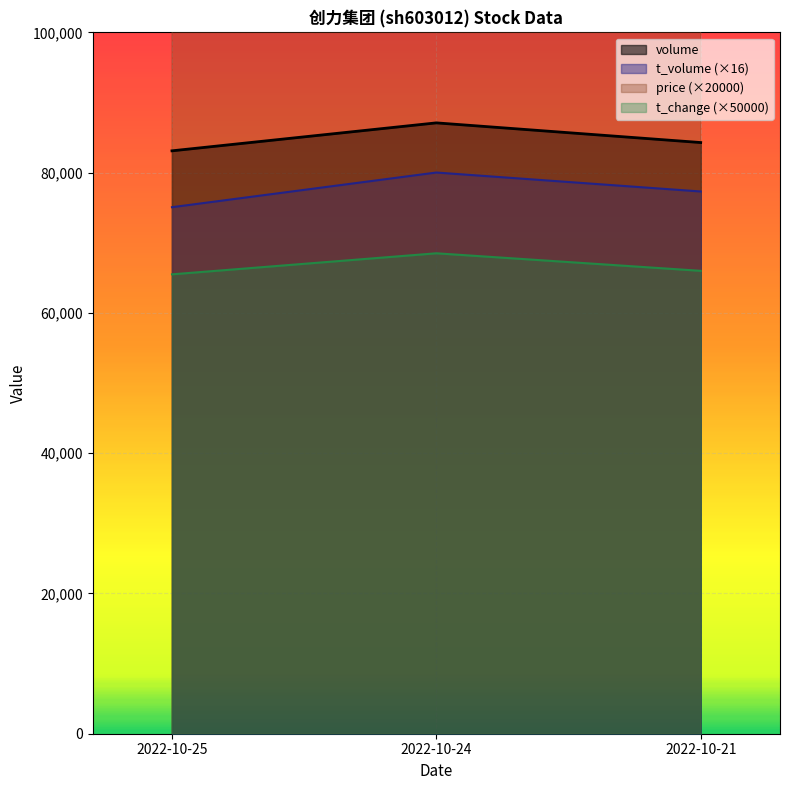

The value of price at 2022-10-24 is 113400. True or false?

True